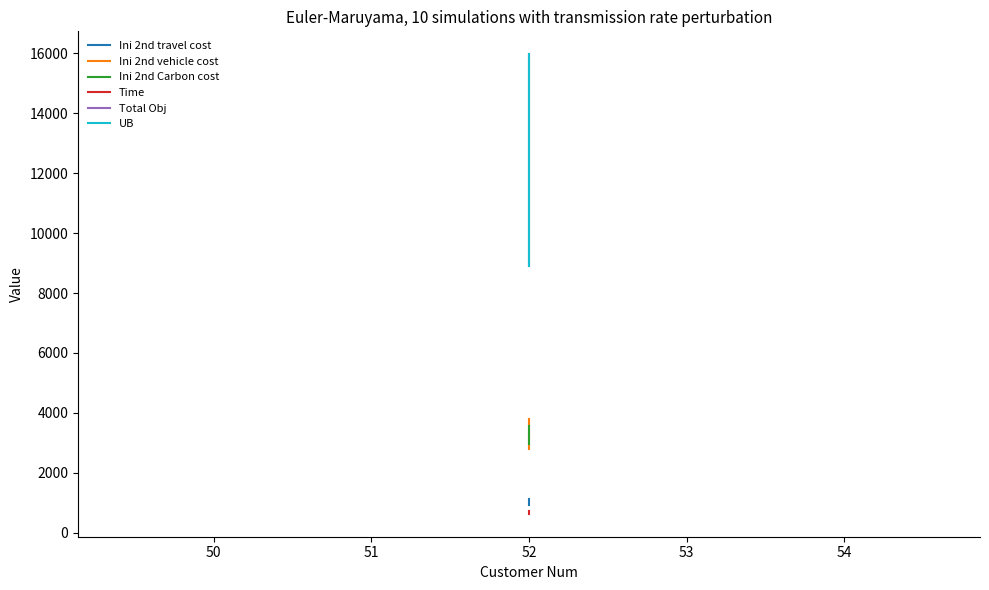

Which series has the largest total across all categories?

Total Obj